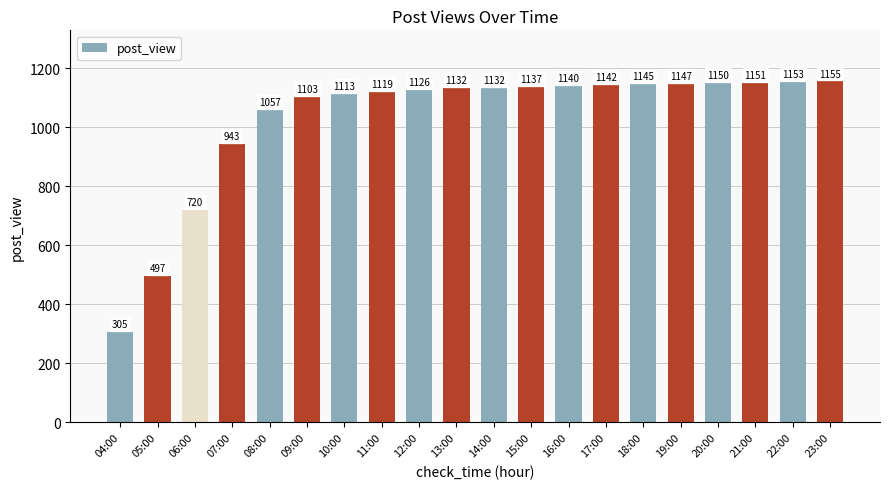

What is the change in value from 17:00 to 22:00?

+11